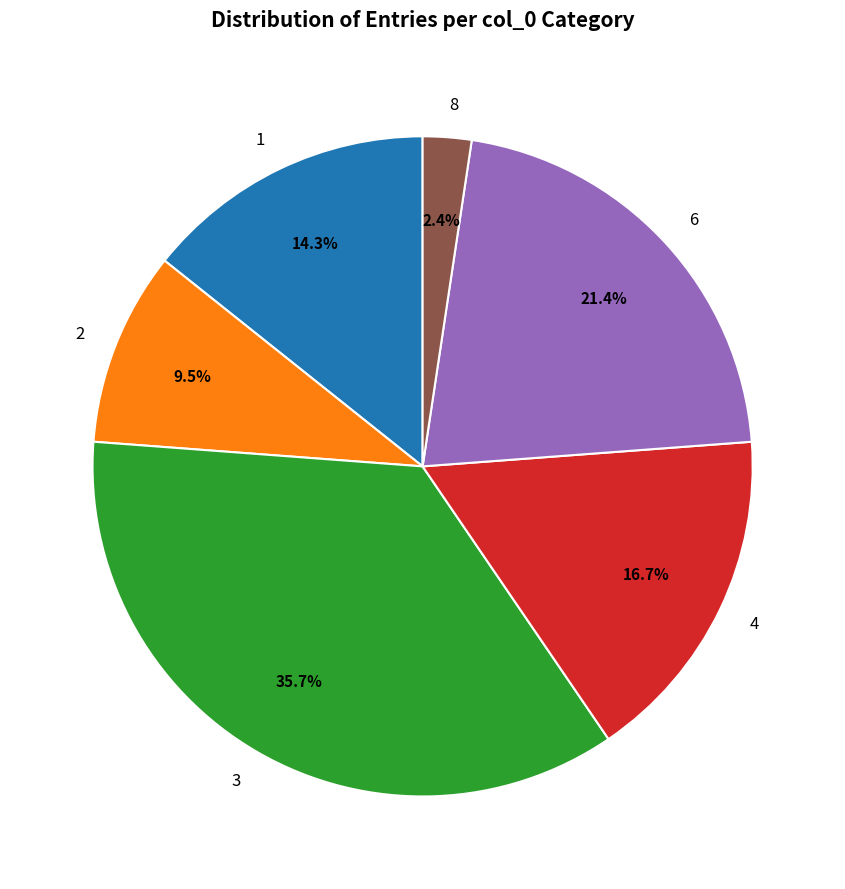

What is the largest slice in the pie chart?

3